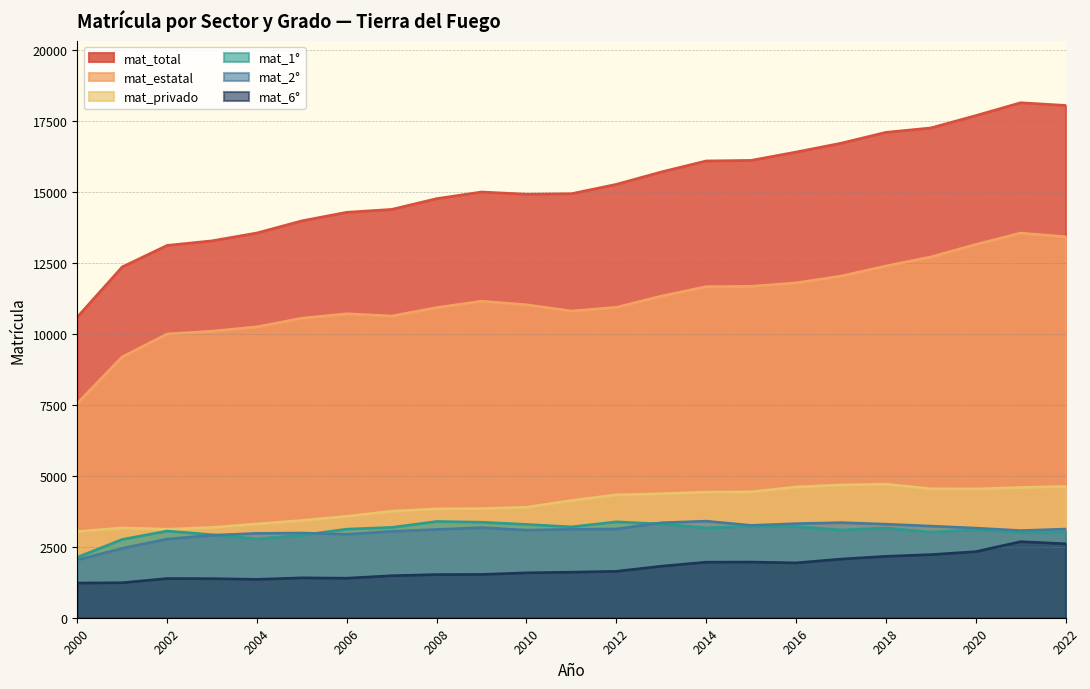

Where is mat_total nearest to the value 14366?

2007